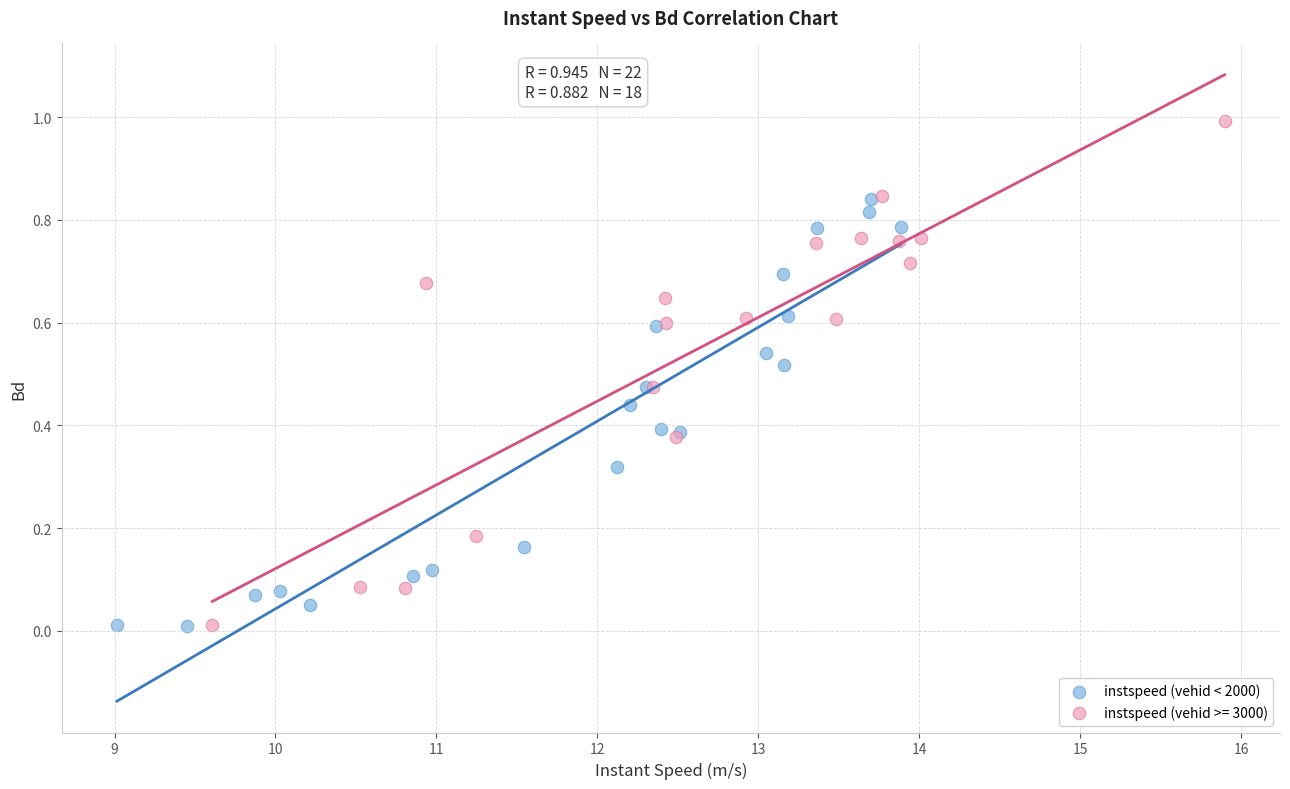

Which series reaches the maximum Y coordinate?

instspeed (vehid >= 3000)